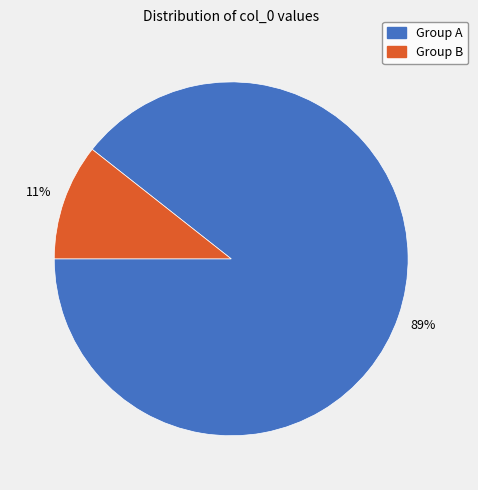

Does any single category account for the majority?

Yes